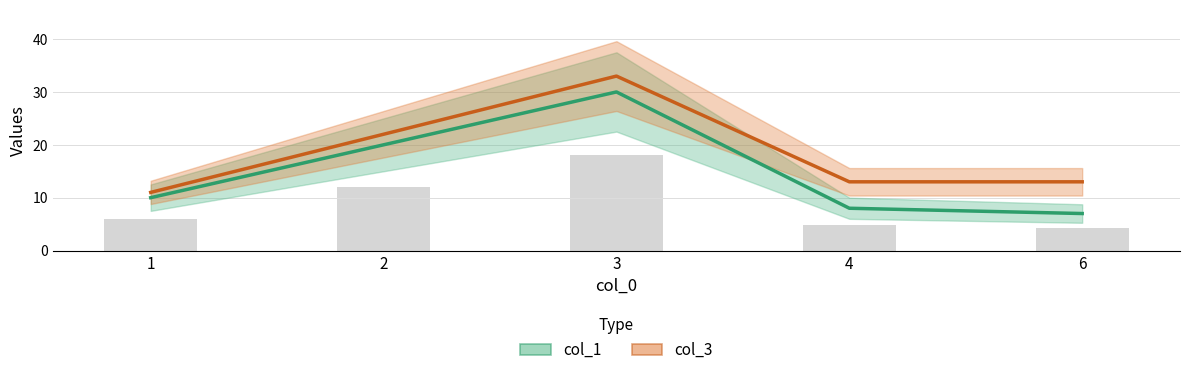

At which category is the sum across all series the highest?

3